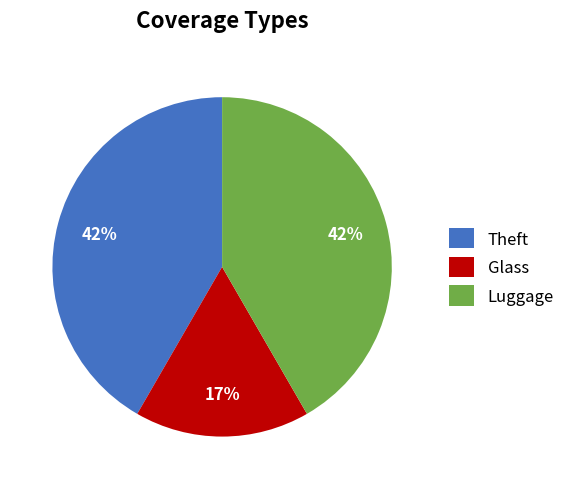

Which slice is the smallest?

Glass